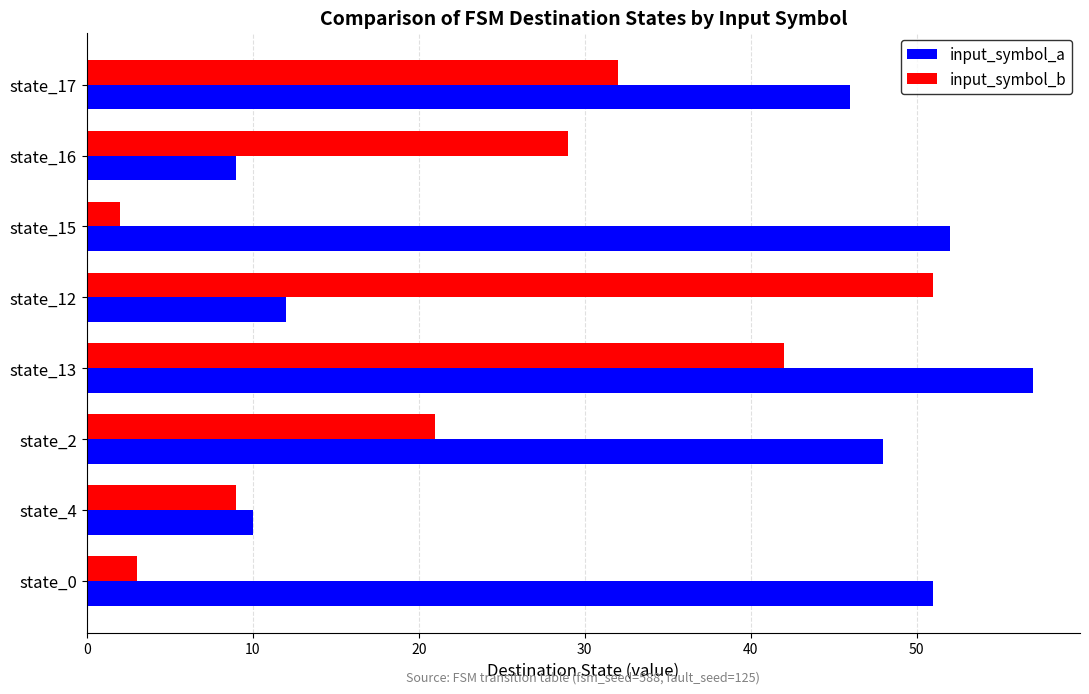

Which series changed the most between state_12 and state_17?

input_symbol_a